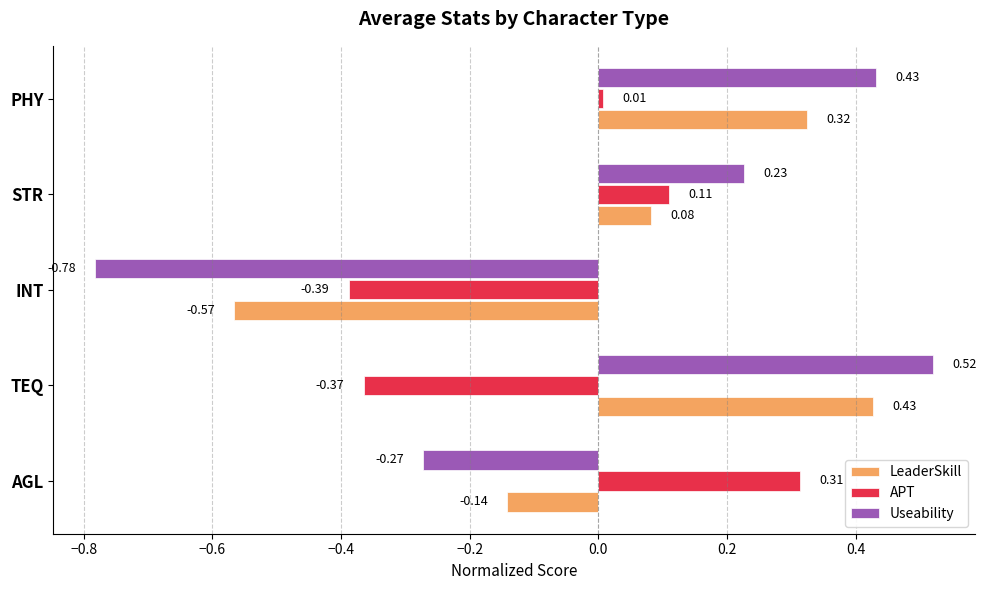

At which label is APT closest to 0?

PHY